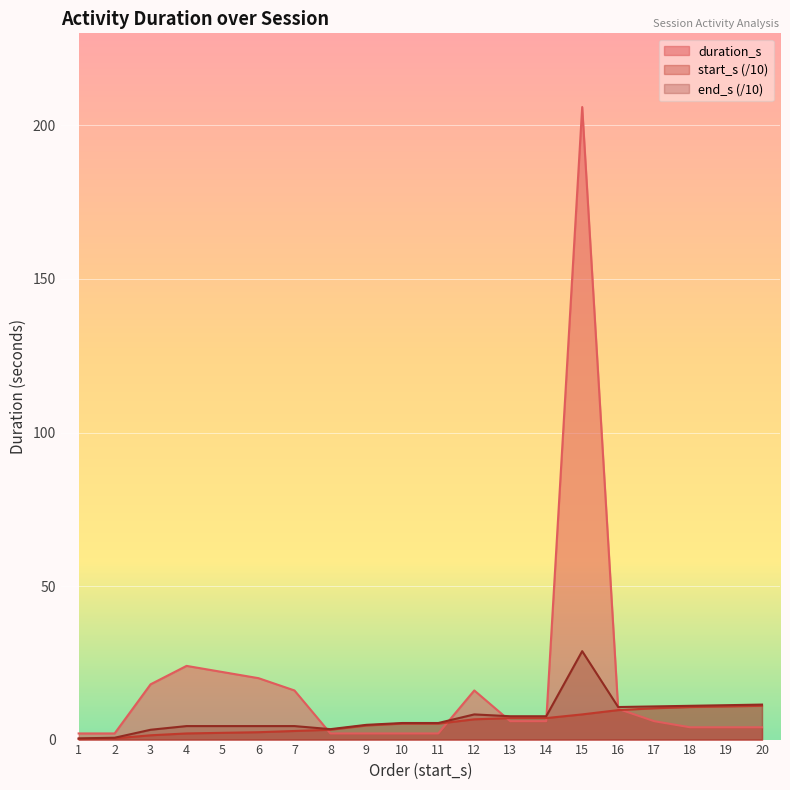

The duration_s series shows 20.0 at 6. True or false?

True